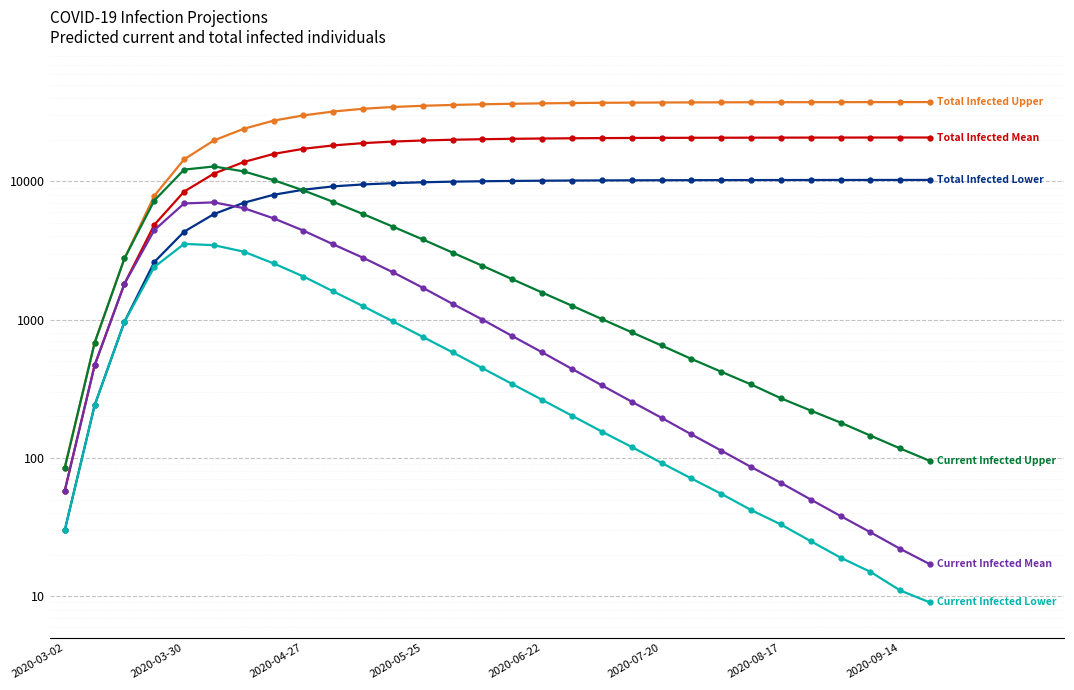

What is the spread (max minus min) of values at 2020-07-20?

37088